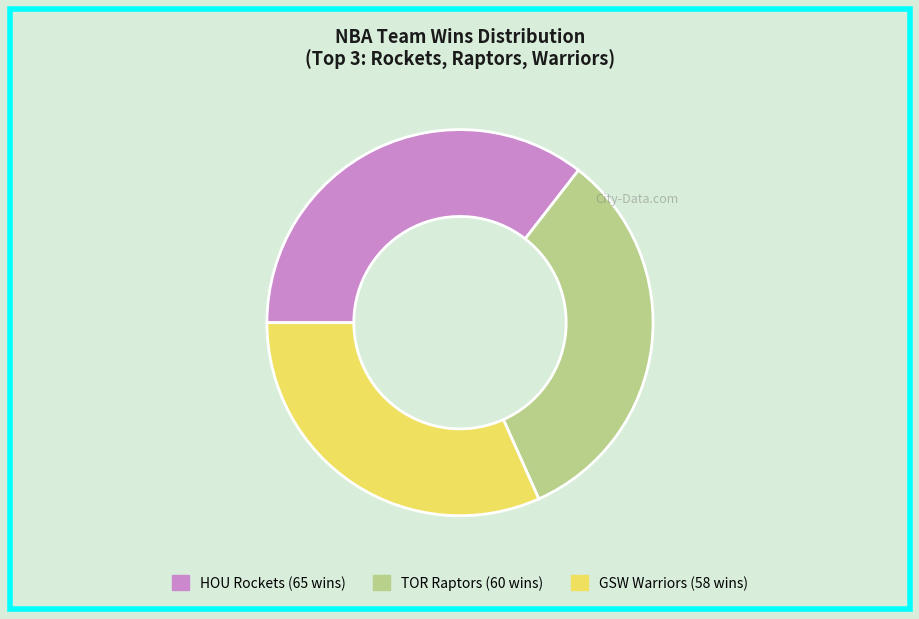

Is there any slice that represents more than half of the pie?

No